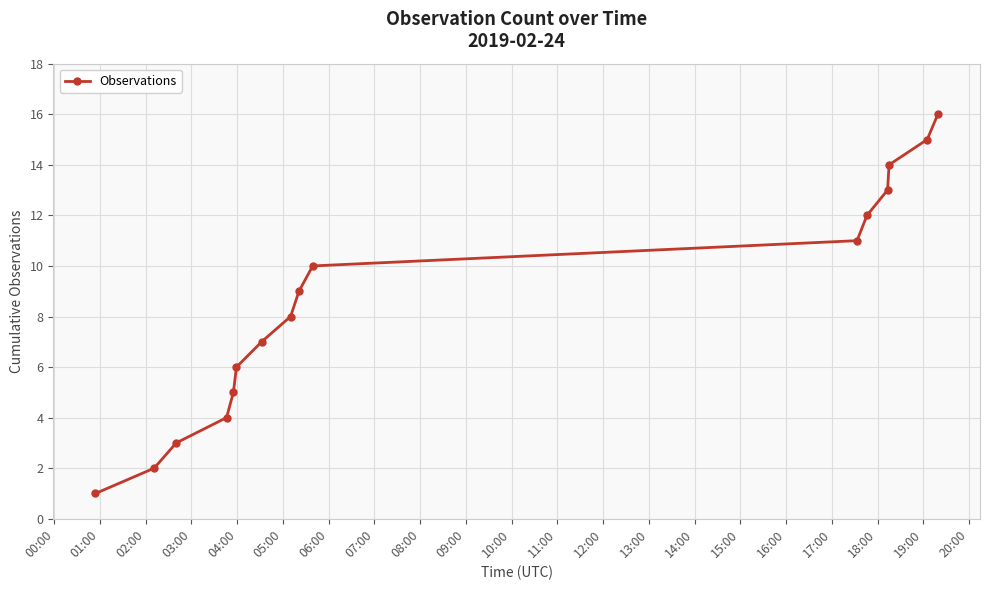

How many data points are less than 9?

8